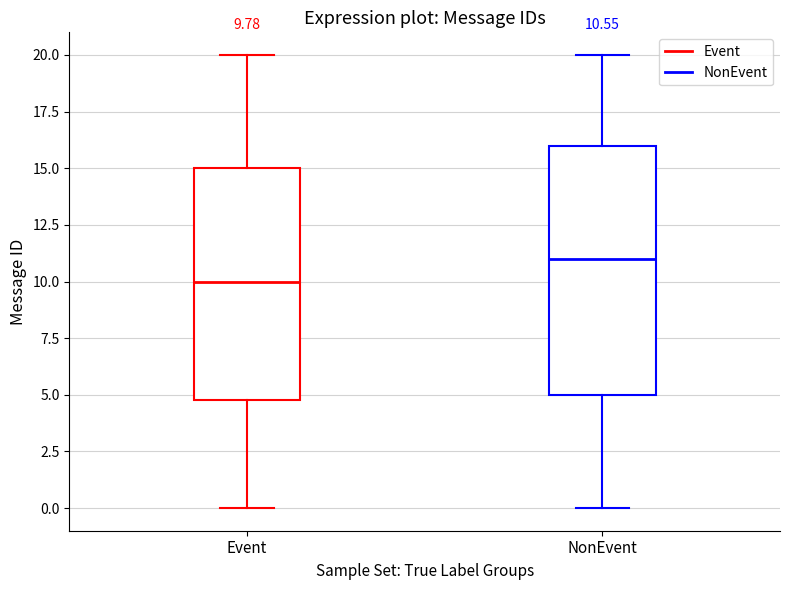

Comparing the boxes themselves (not the whiskers), which one is the tallest?

NonEvent